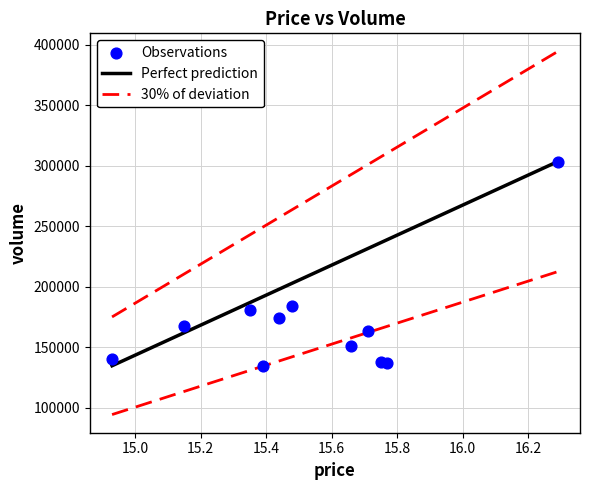

What is the average Y value?

170259